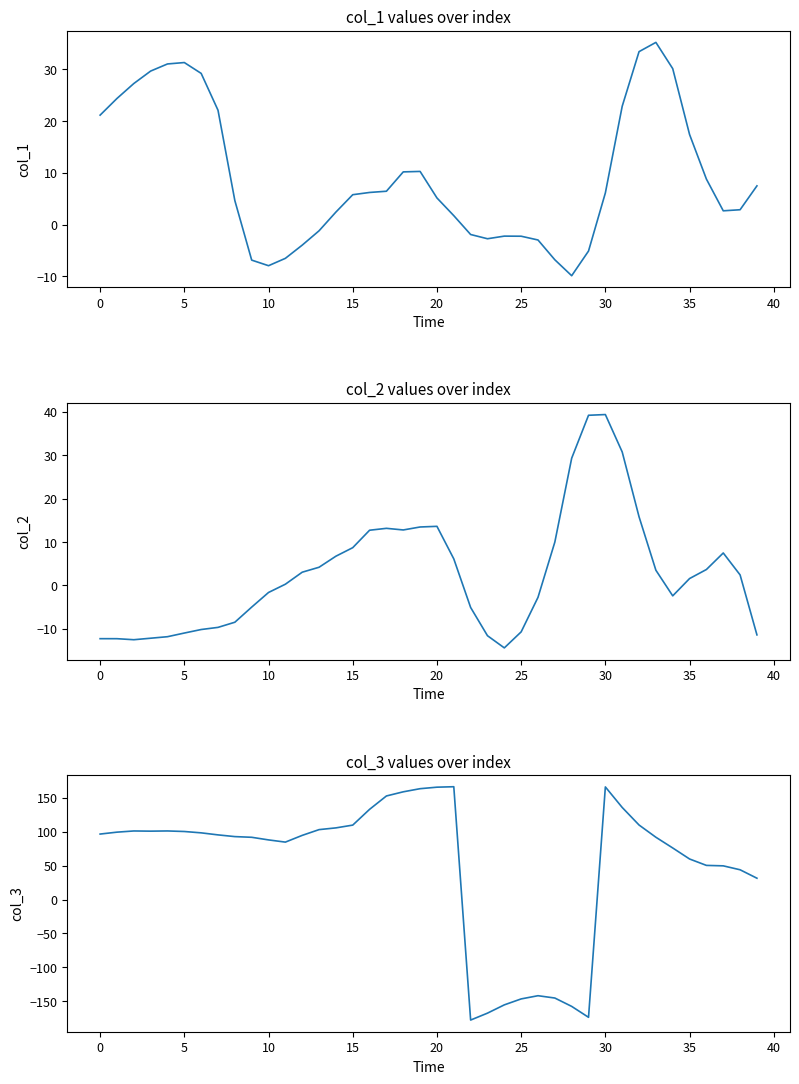

What is the value of the col_2 point at the 34th from the left?

3.5